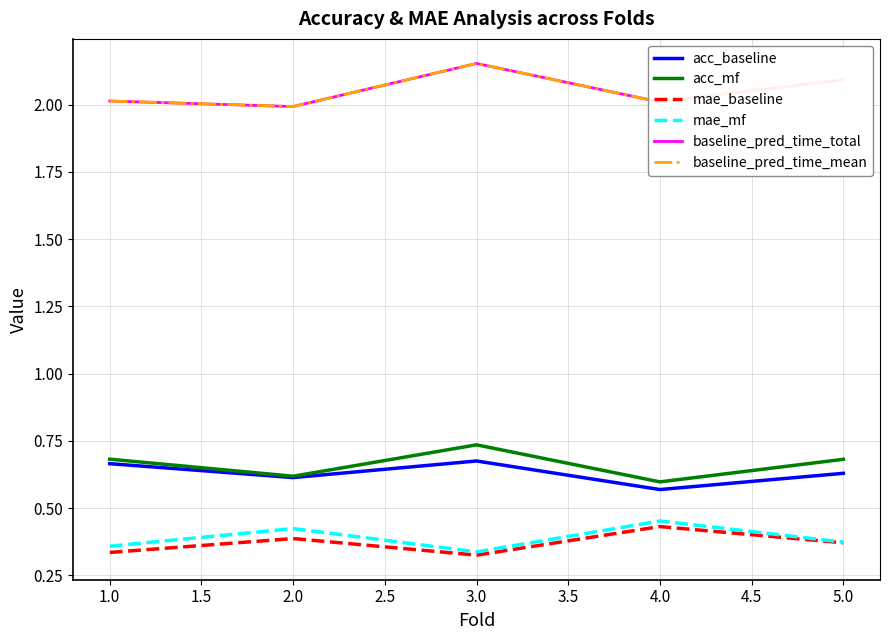

Does the chart have visible grid lines?

Yes